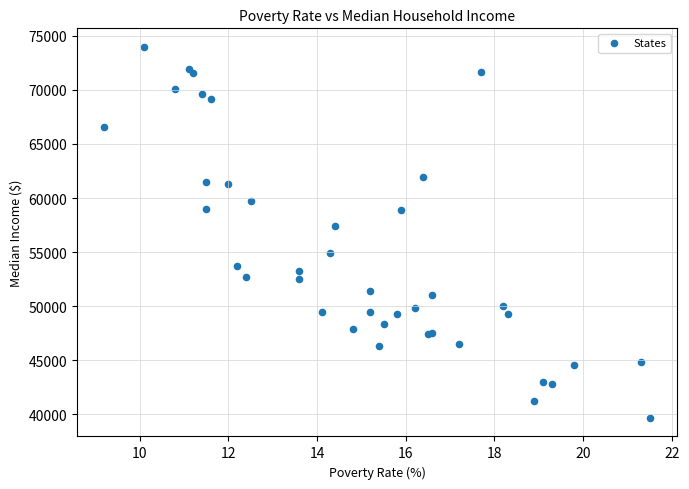

What Y value in the scatter plot is closest to 56825?

57444